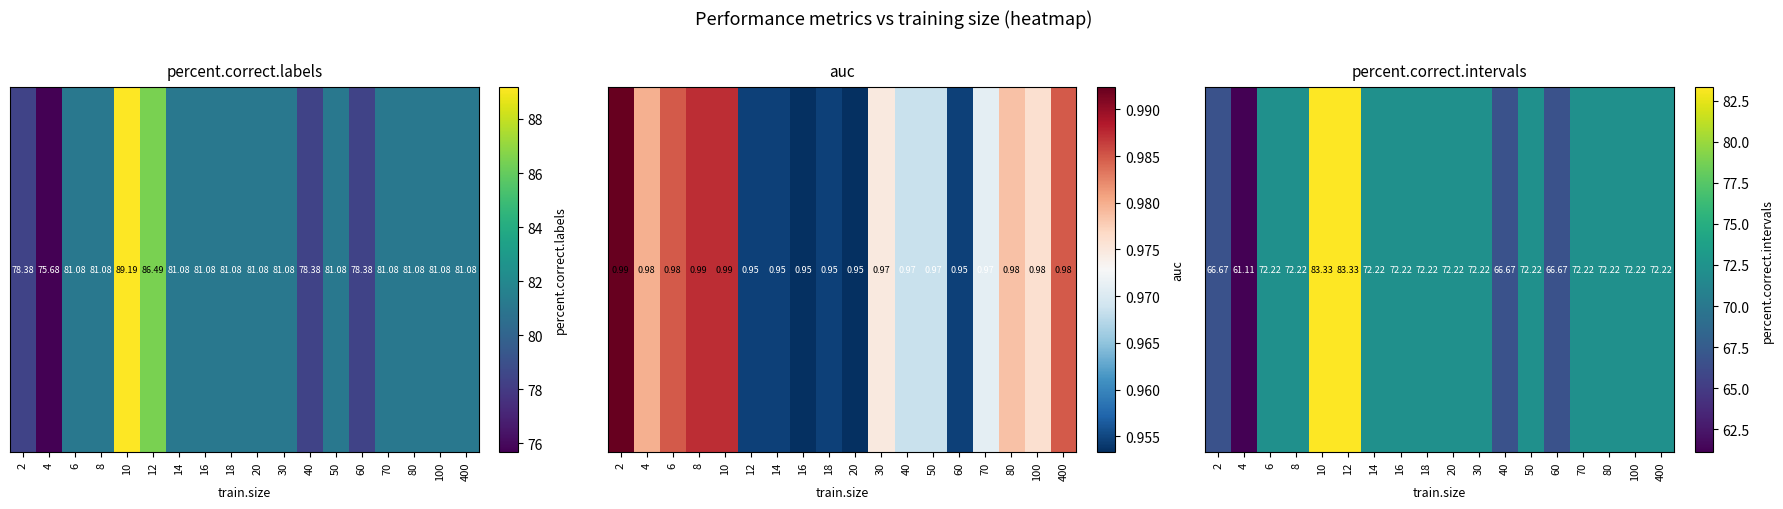

What is the change in value from 2 to 16?

+5.6